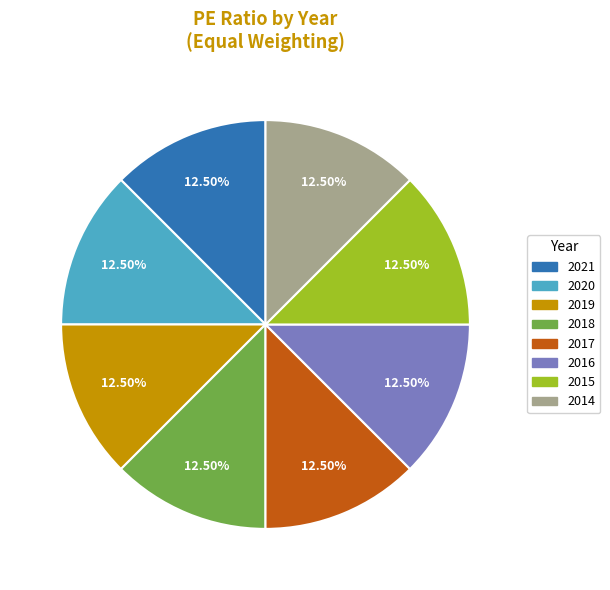

Is it true that 2015 is 6% of the pie?

False